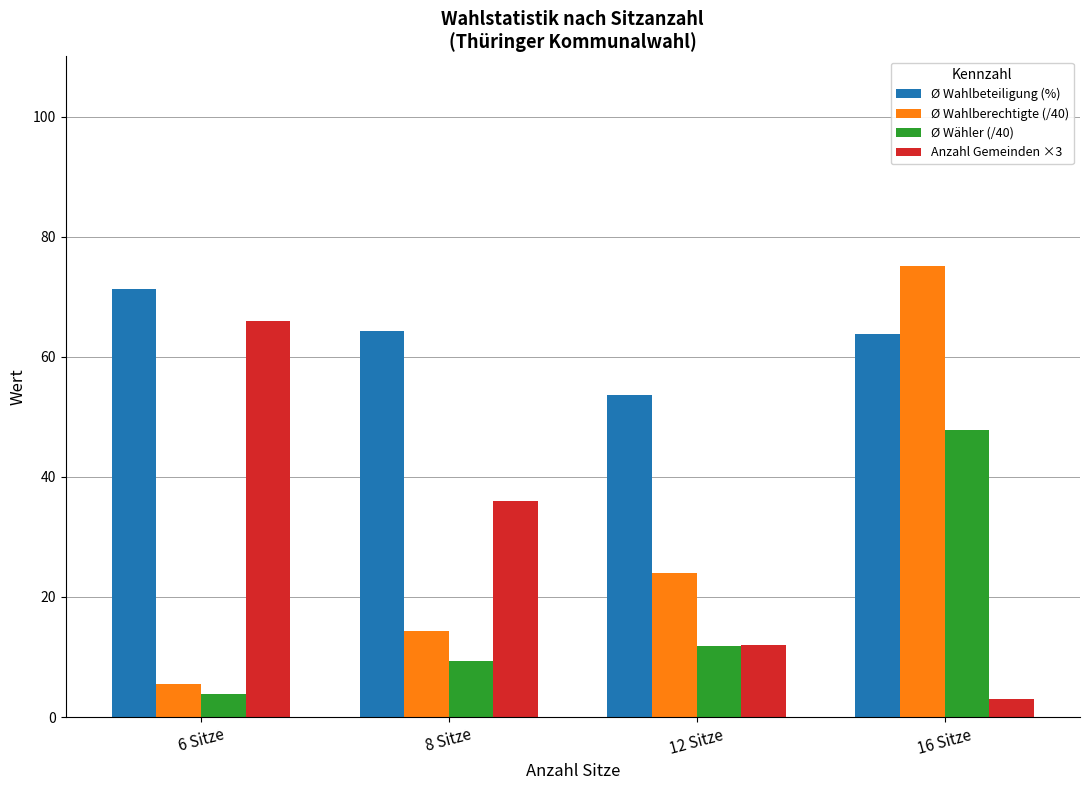

What is the label of the 4th bar from the right?

6 Sitze